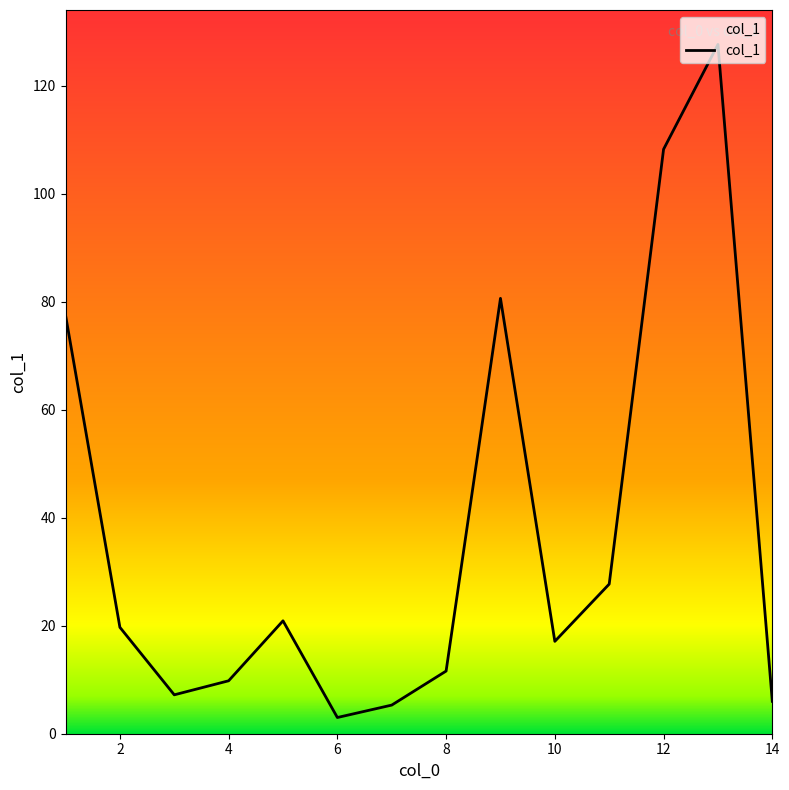

What is the difference between the maximum and minimum values?

124.6